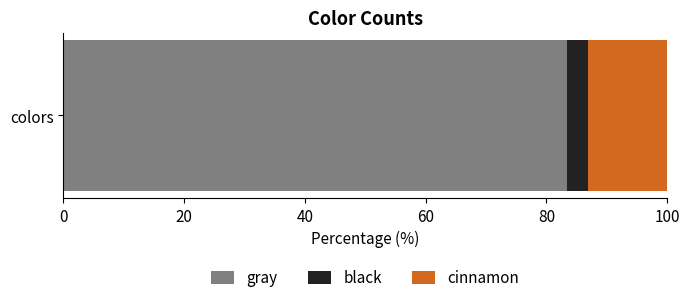

What is the approximate value of gray at colors?

83.3